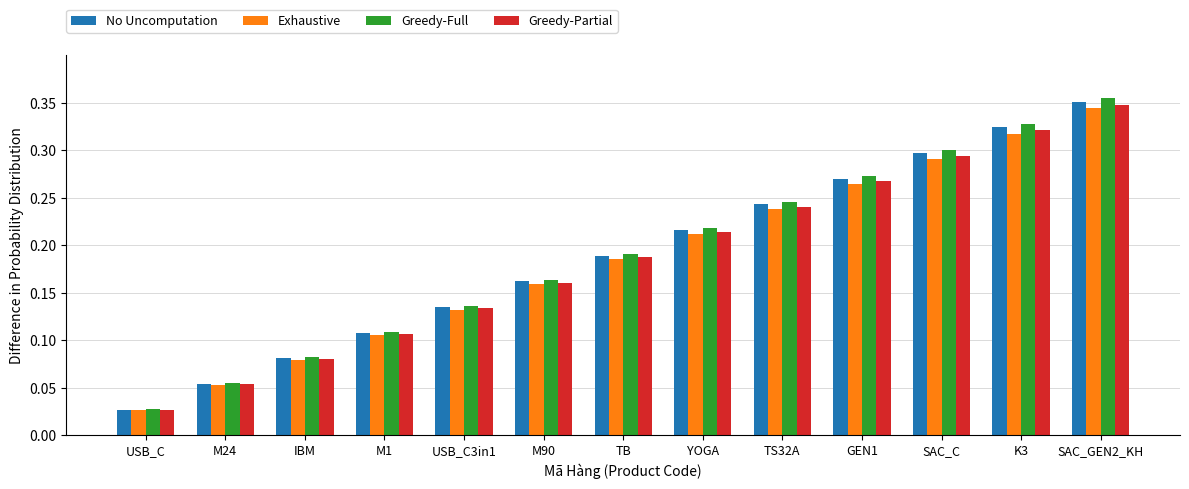

Where is No Uncomputation nearest to the value 0?

USB_C